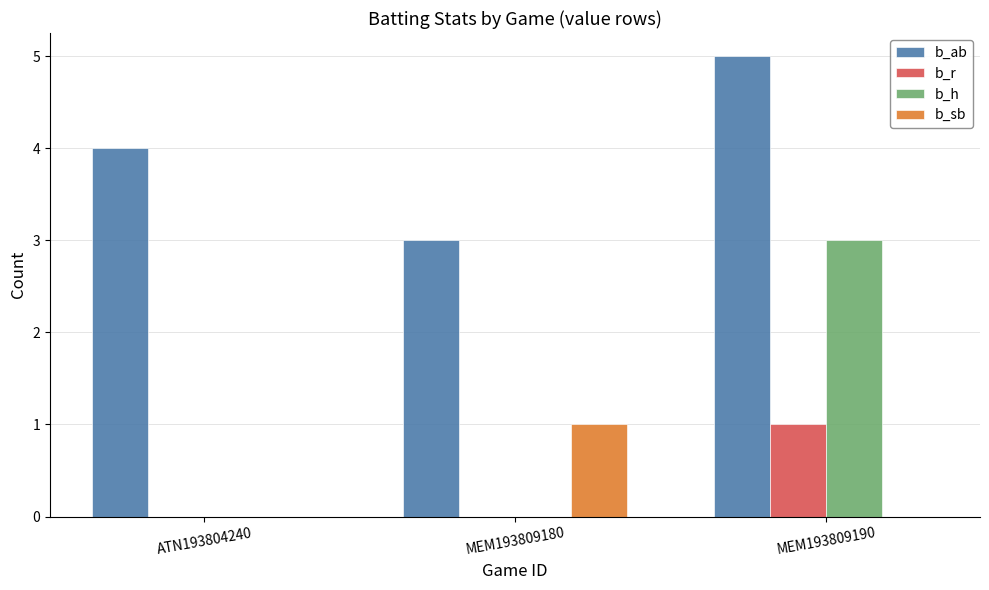

What is the total value across all series at MEM193809190?

9